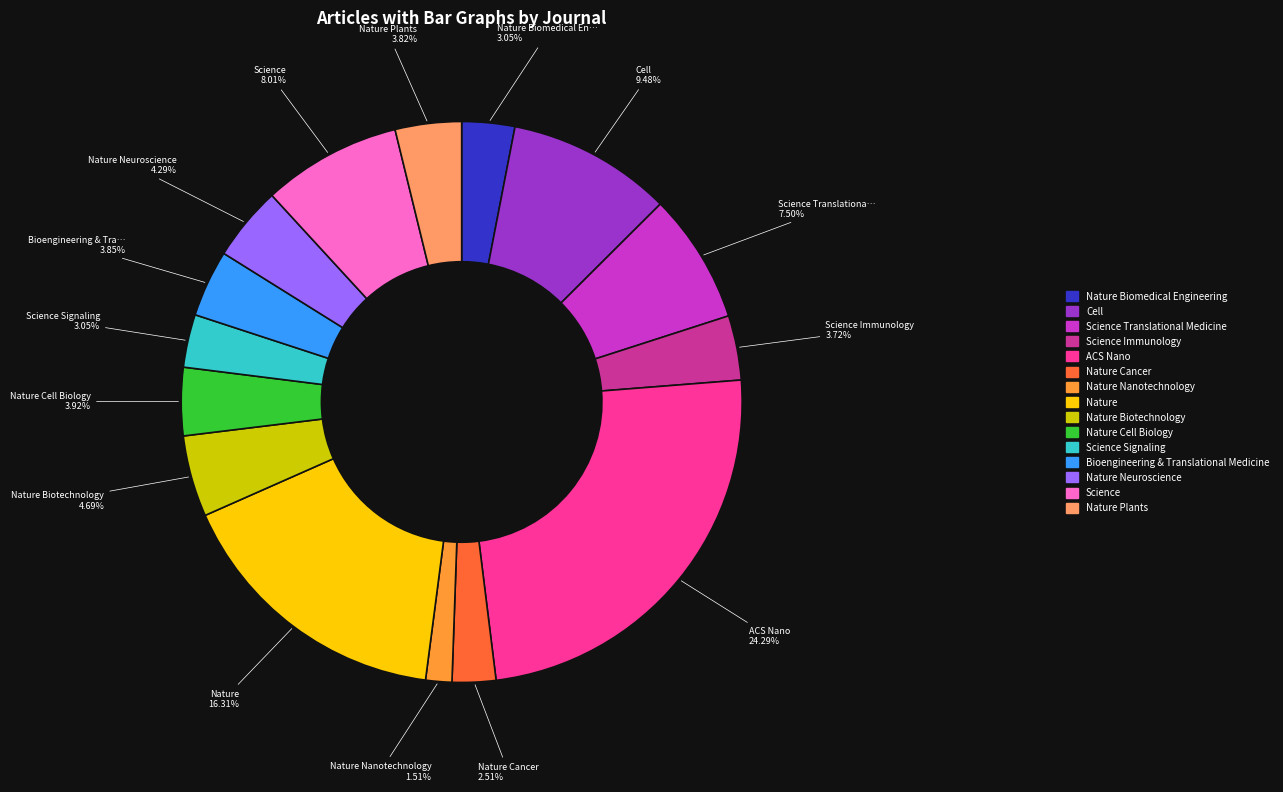

How many segments does this pie chart have?

15